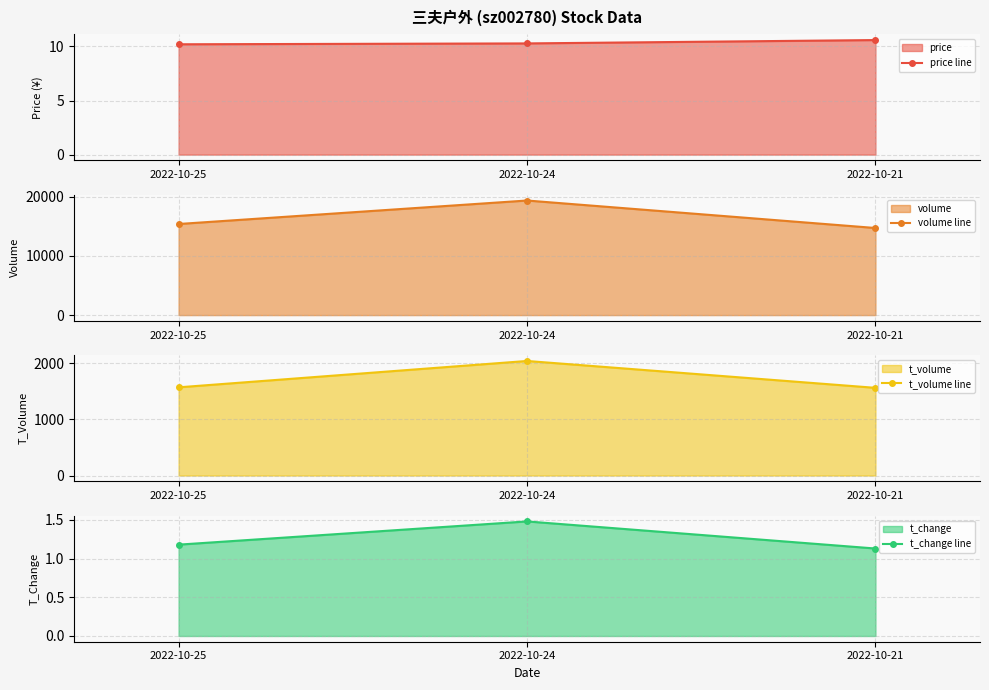

Is it true that t_change line equals 0.5 at 2022-10-25?

False